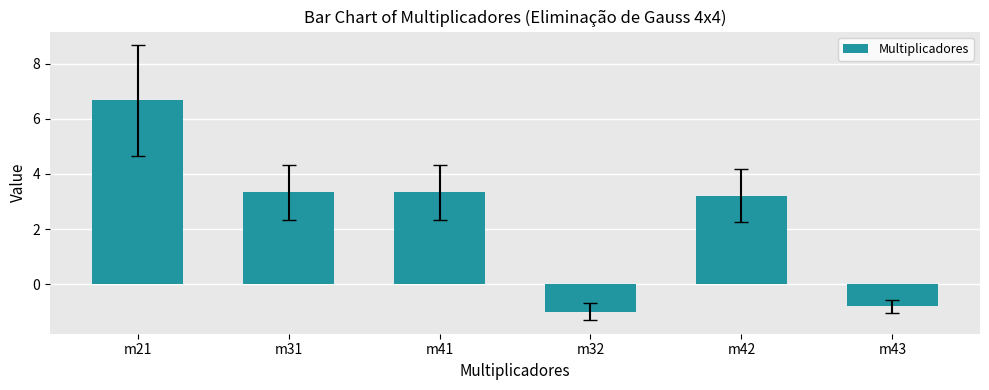

Where does the data first go above 3?

m21